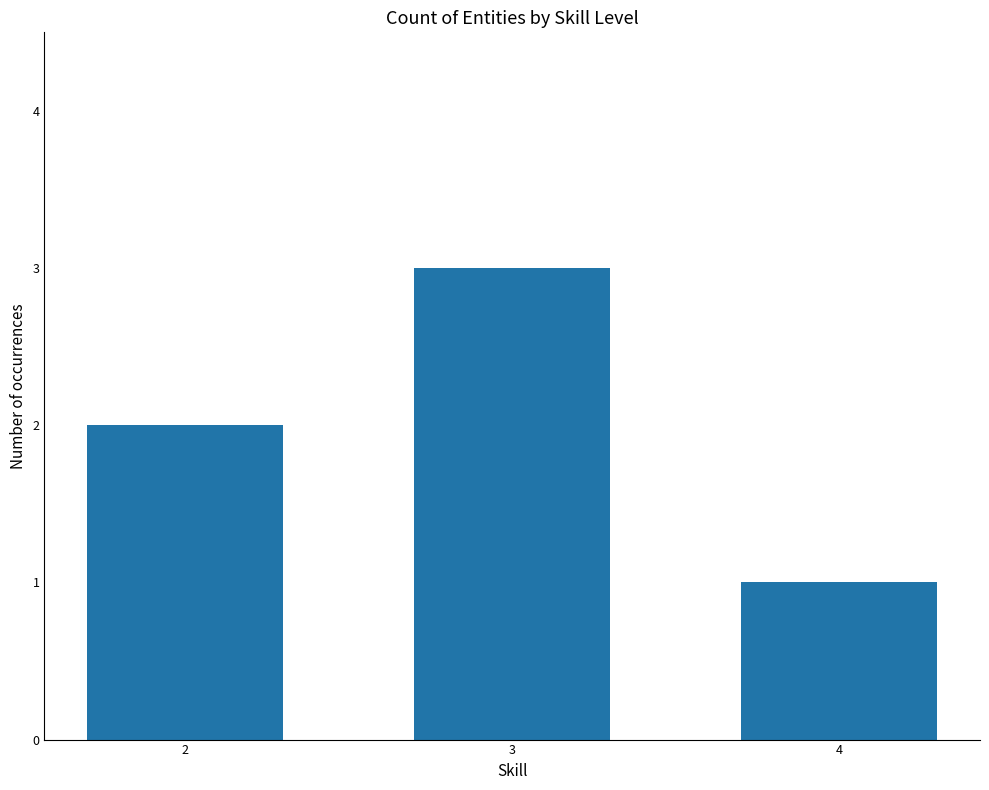

How many series are shown in this chart?

1